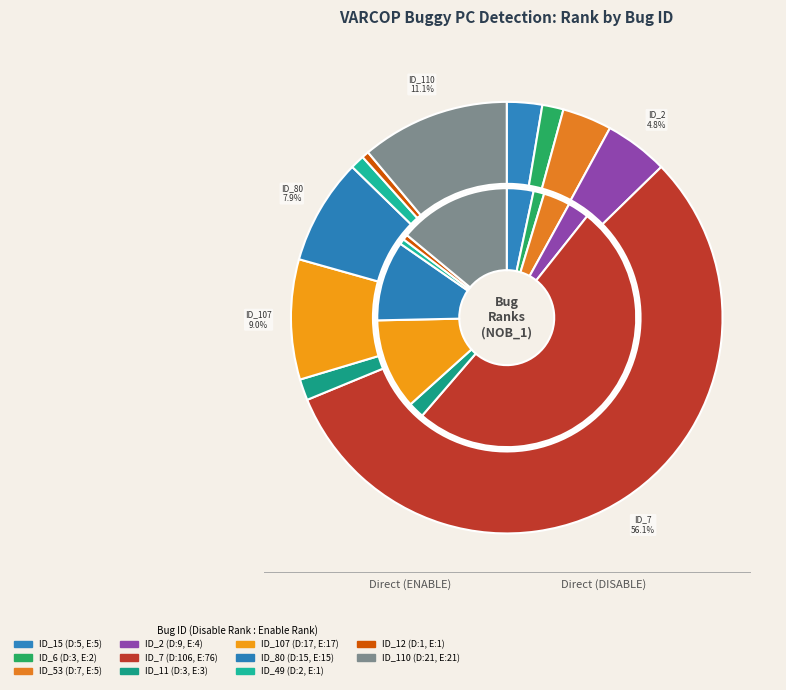

Which category has the smallest portion of the pie?

ID_12